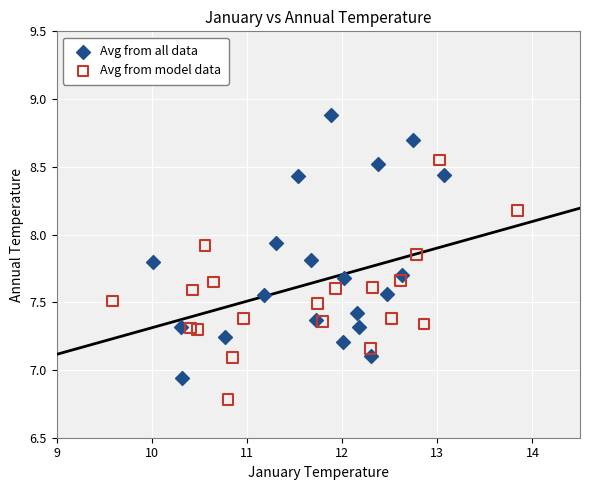

Which series reaches the minimum Y coordinate?

Avg from model data